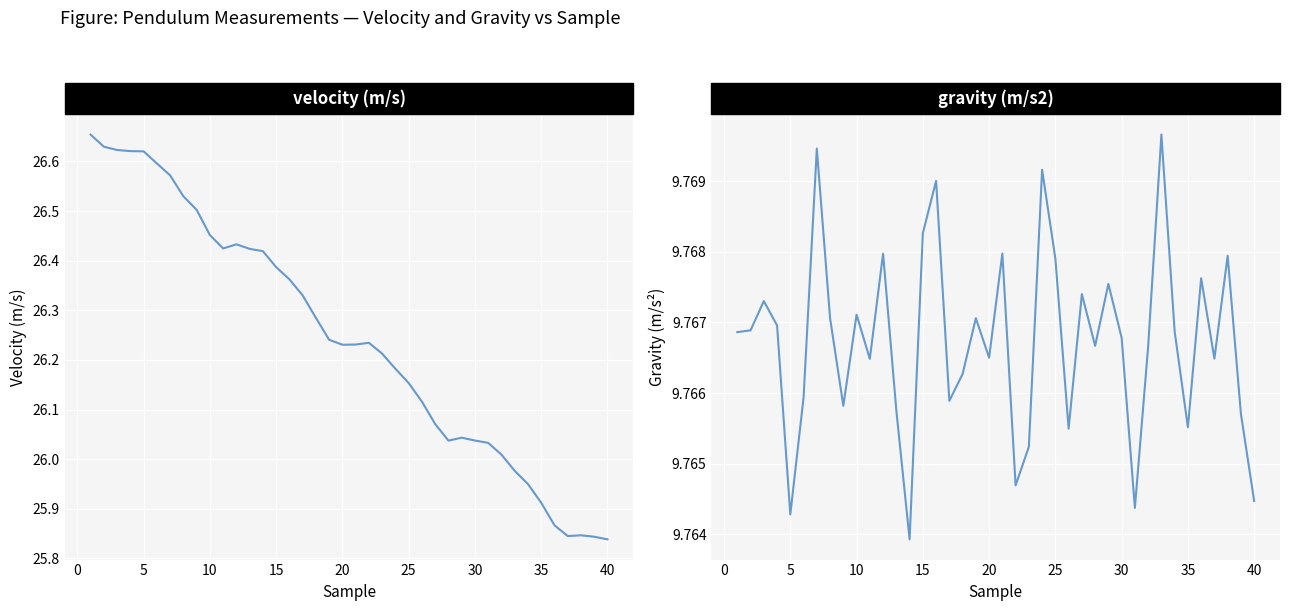

Rank the series by their maximum value, from lowest to highest.

gravity (m/s2), velocity (m/s)